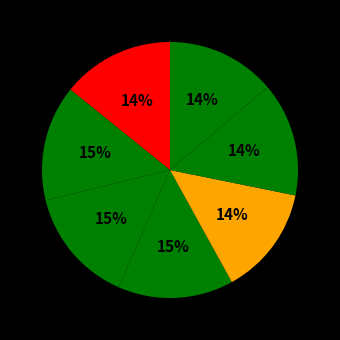

Rank the categories by value from highest to lowest.

Fragmented World, Delayed transition, Current Policies, Nationally Determined Contributions, Below 2°C, Net Zero 2050, Low demand